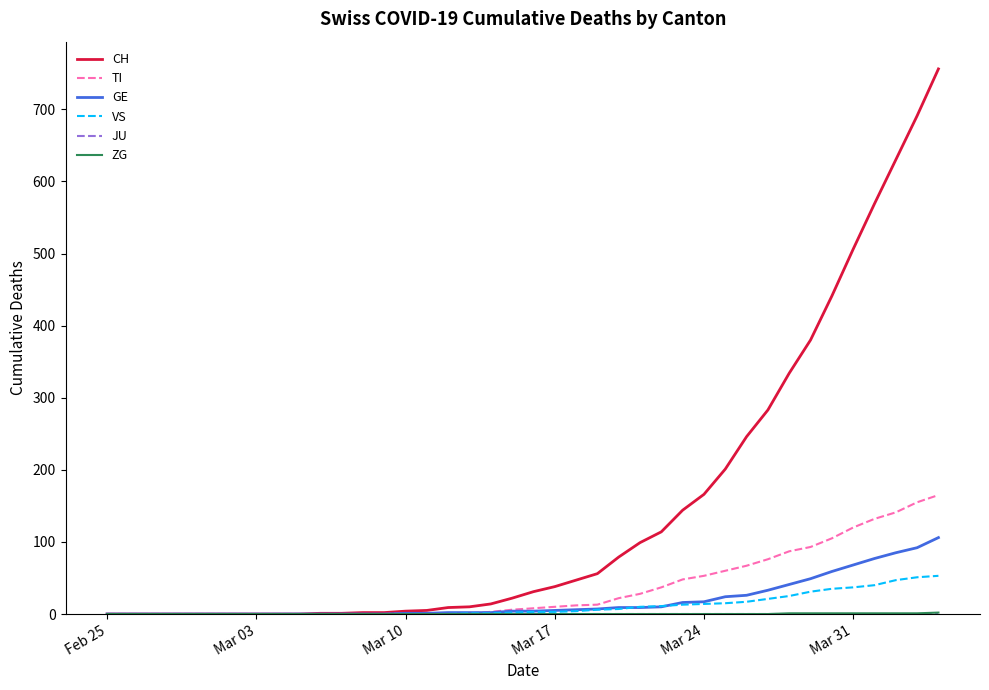

Which series has the largest total across all categories?

CH